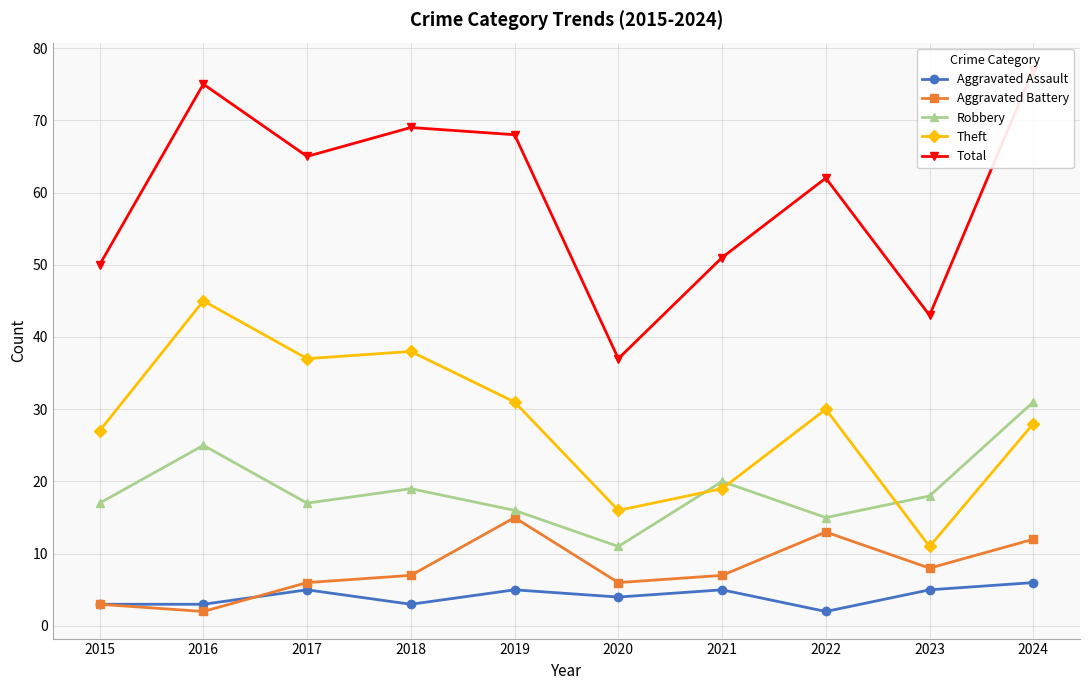

How many lines are shown in the chart?

5